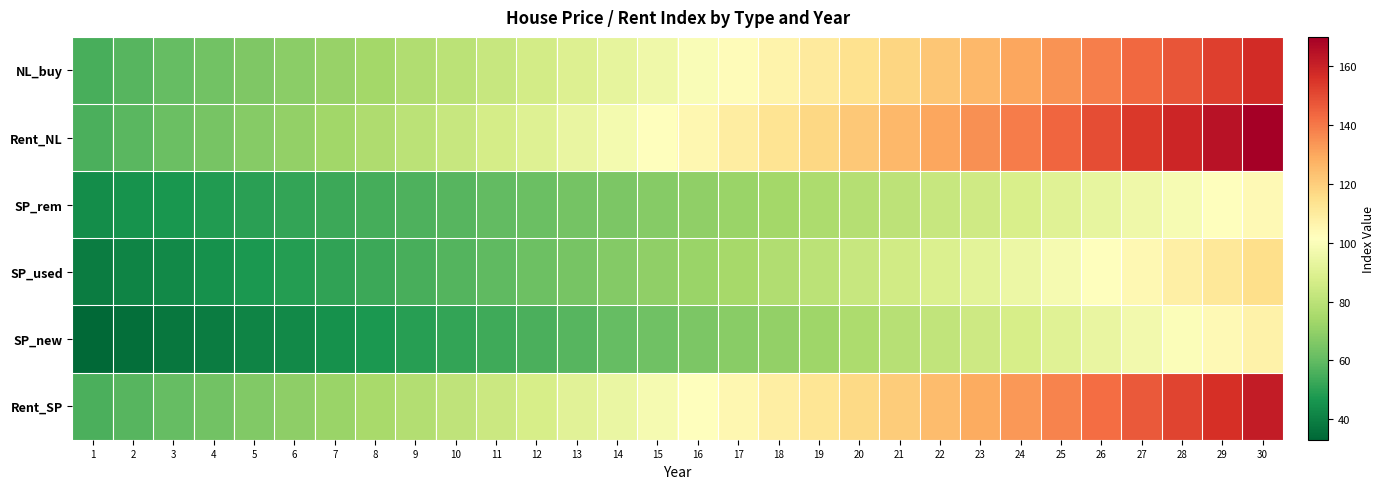

What is the spread (max minus min) of values at 18?

42.7